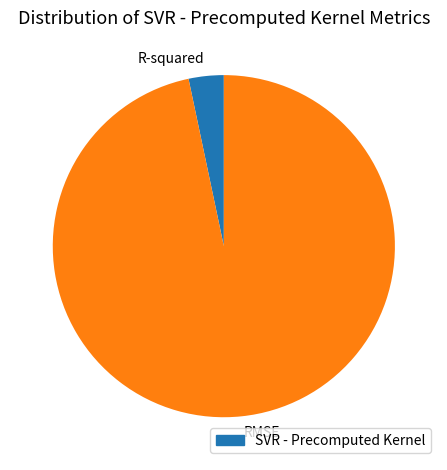

What is the largest slice in the pie chart?

RMSE